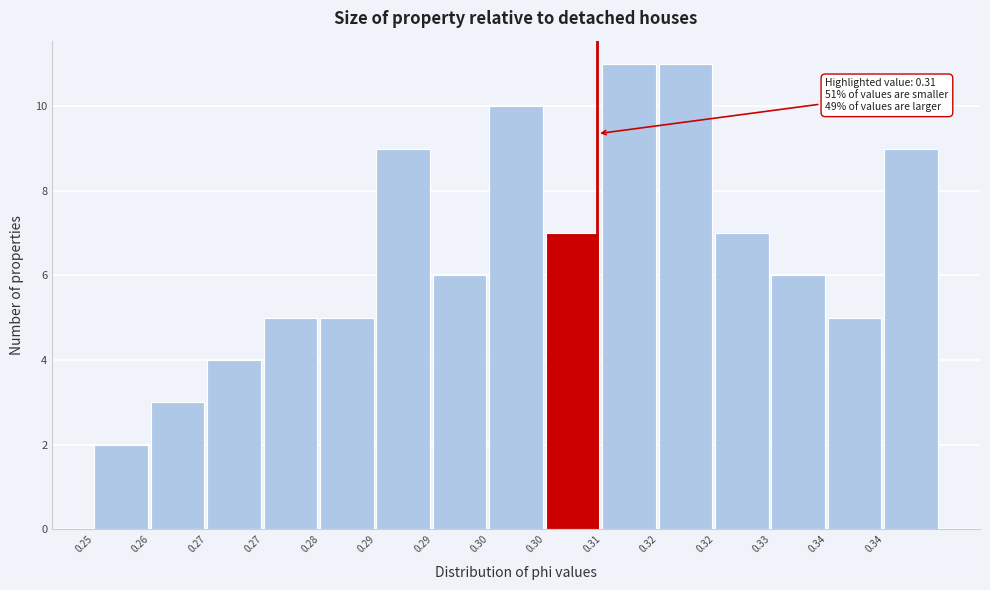

How many distinct data groups are displayed?

1